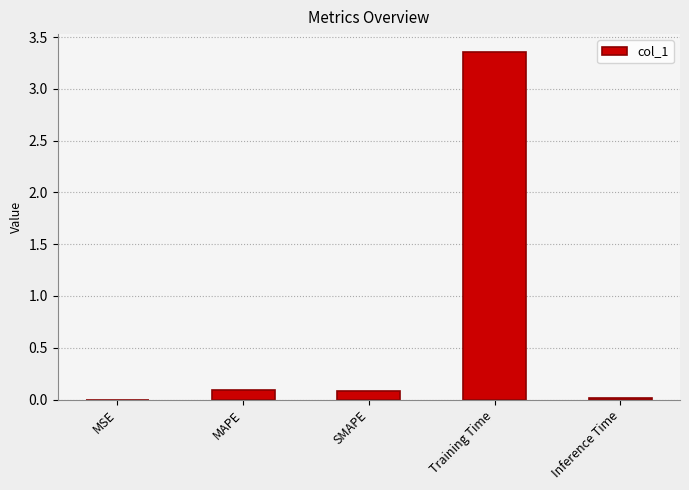

What is the sum of all values?

3.5